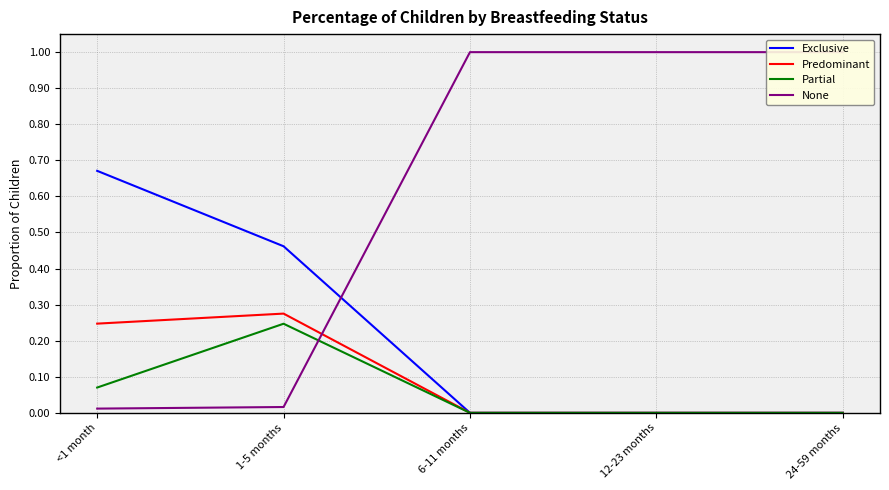

What are all the series names shown in the legend?

Exclusive, Predominant, Partial, None